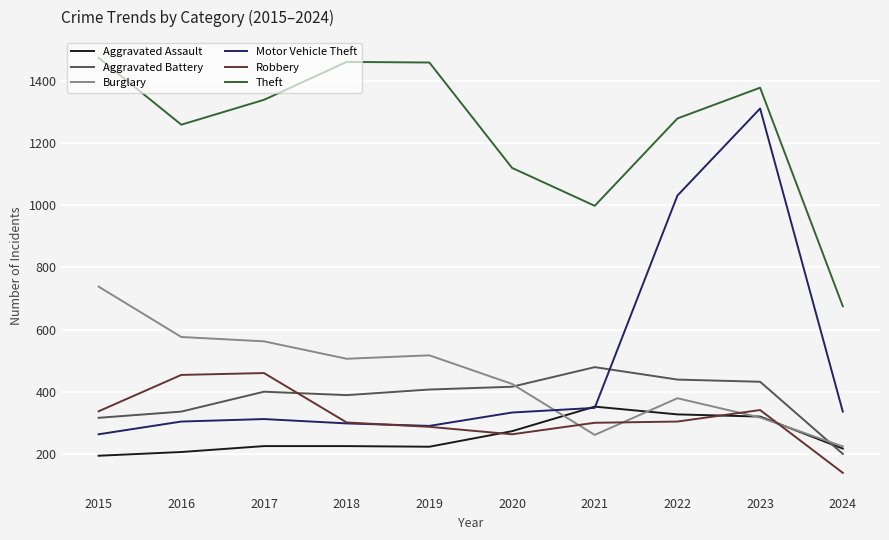

True or false: Theft and Robbery intersect in this chart.

False